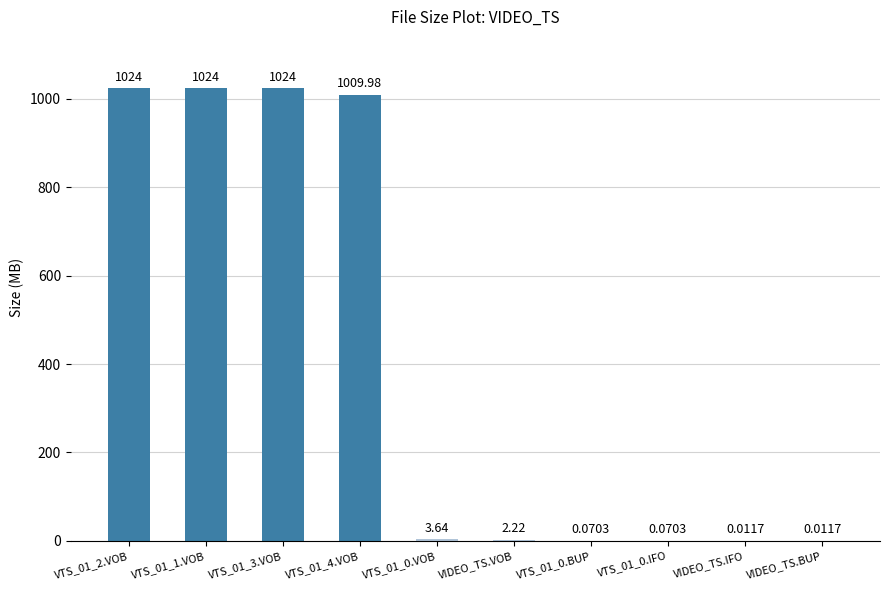

The chart shows a value of 570.3 at VTS_01_4.VOB. True or false?

False